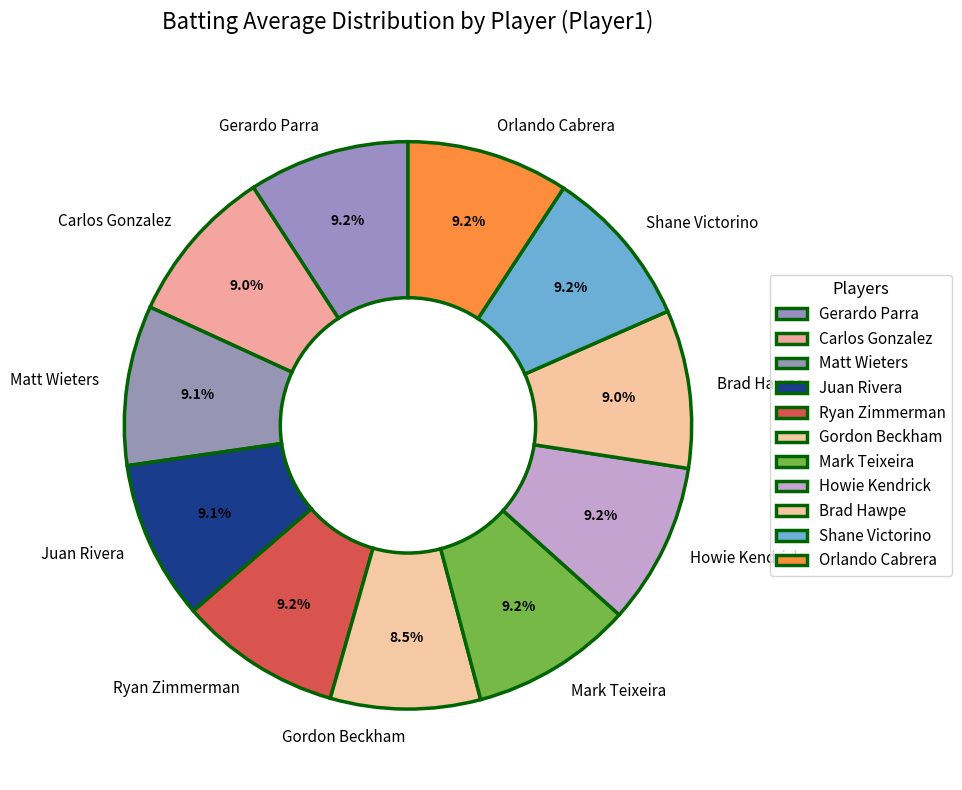

How many slices are in this pie chart?

11